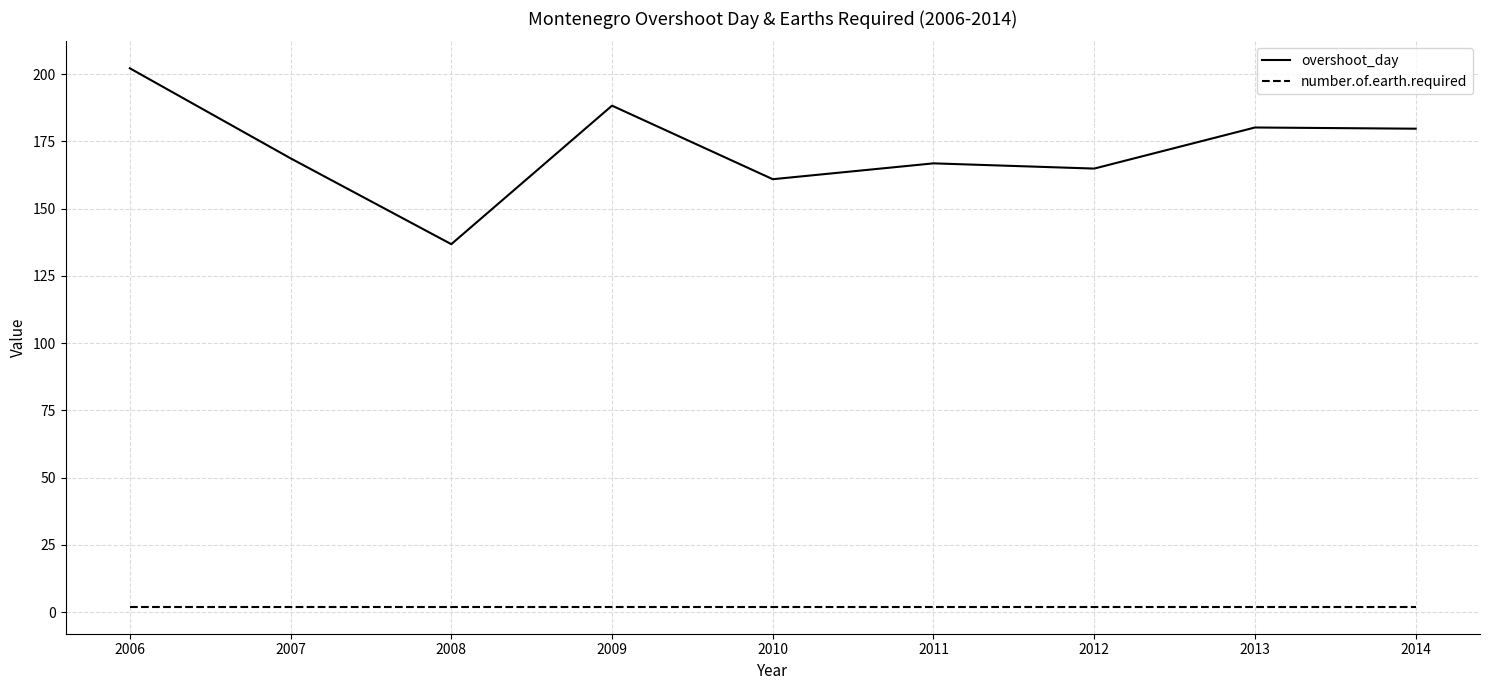

What is the sum of the number.of.earth.required values at 2014 and 2007?

4.0